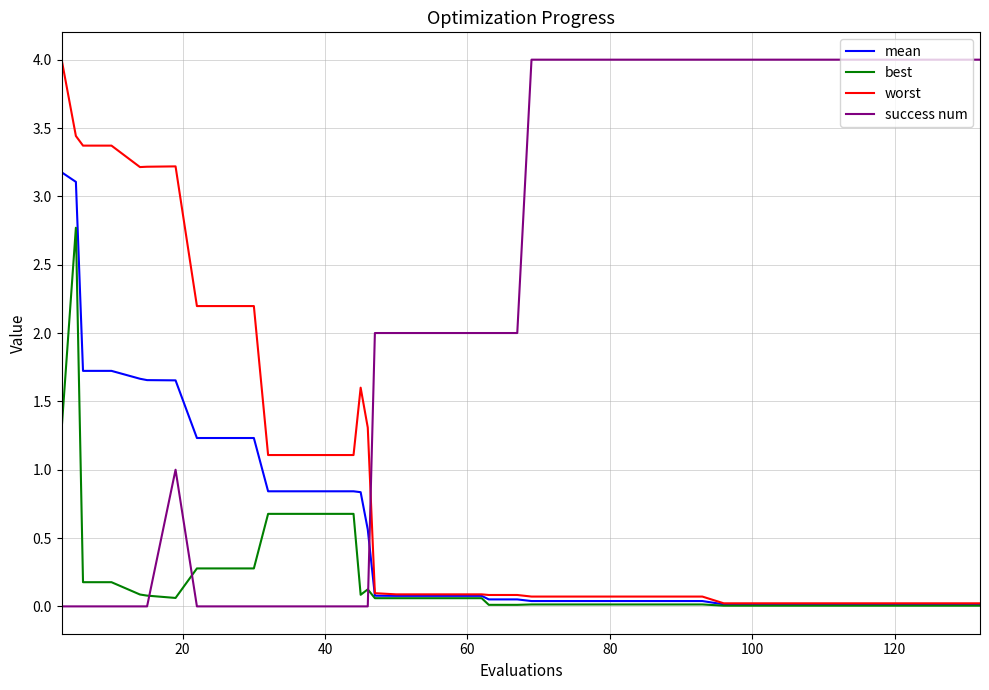

Rank the series by their average value, from highest to lowest.

success num, worst, mean, best